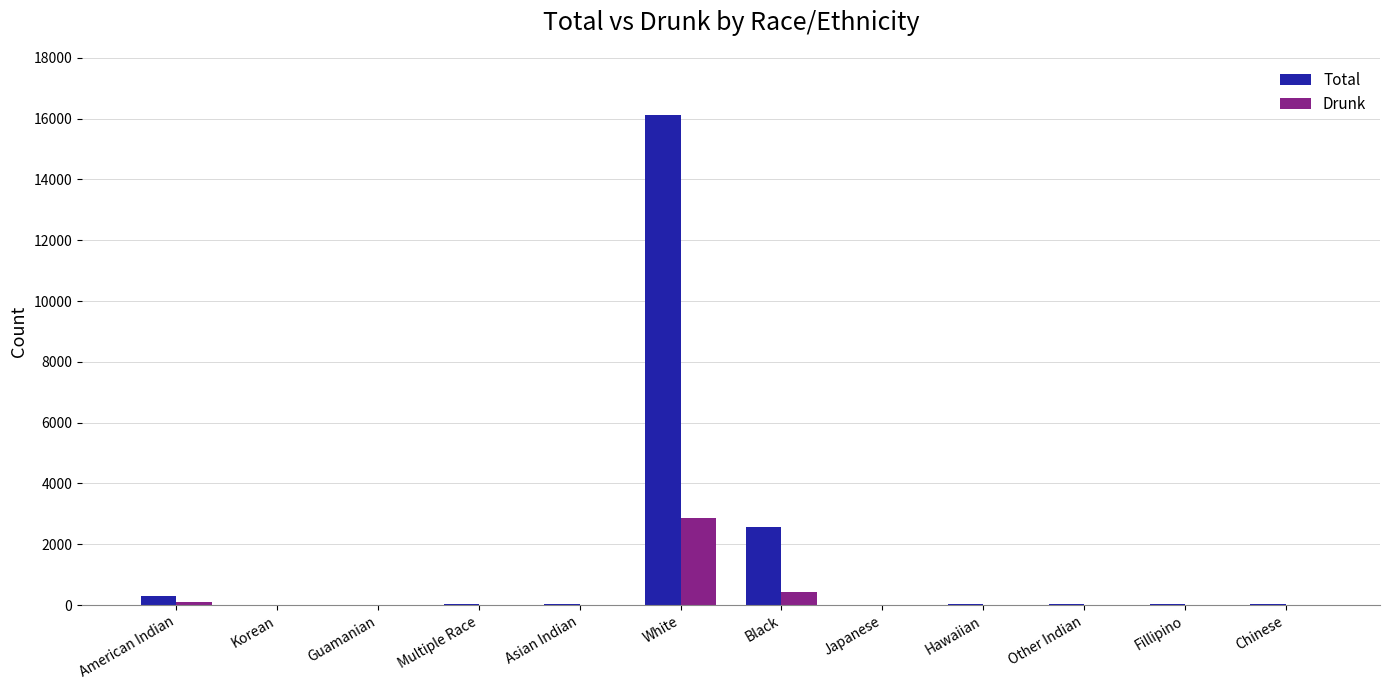

Are the bars horizontal?

No